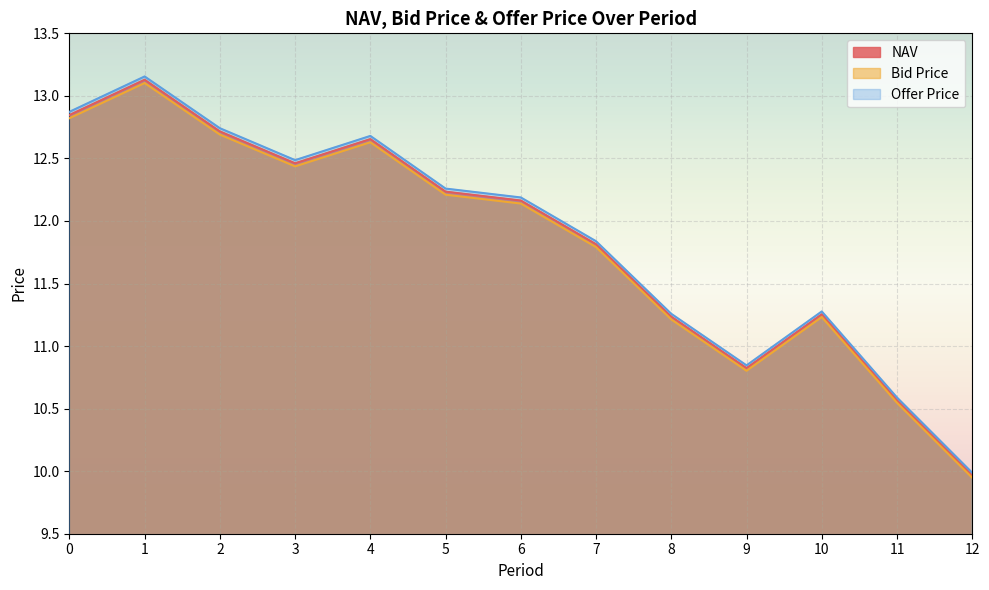

Where is the first local minimum for NAV?

3